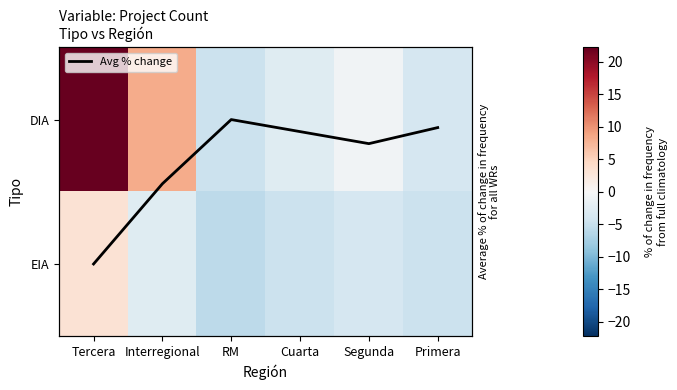

Between Interregional and Segunda, which is larger?

Interregional